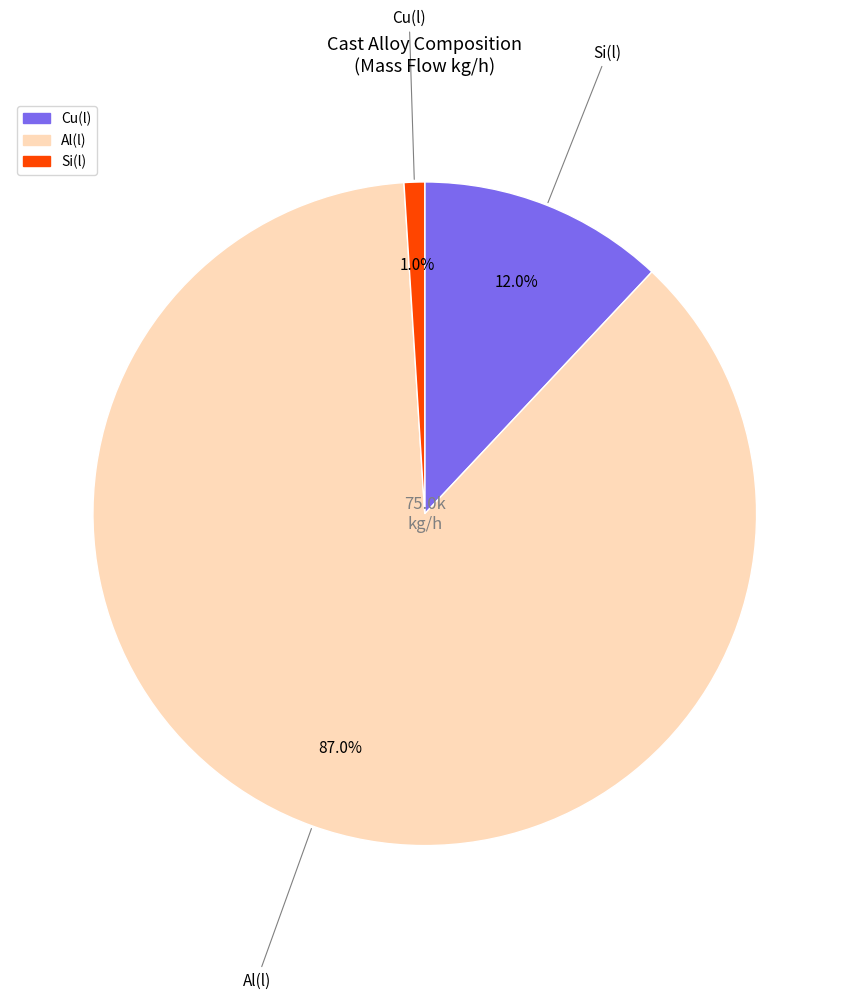

Is there a majority slice in this chart?

Yes